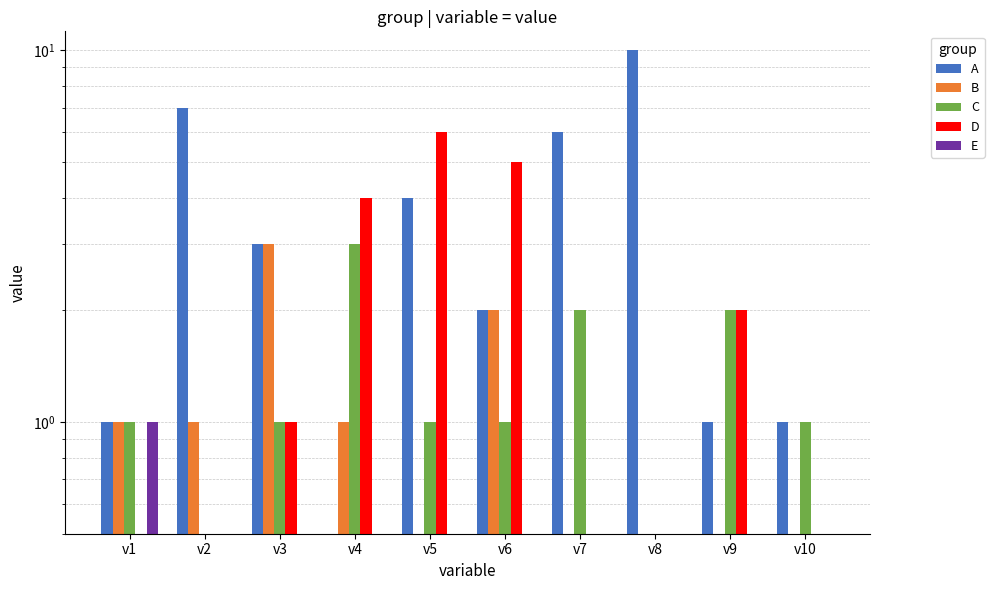

The B series shows 1 at v2. True or false?

True